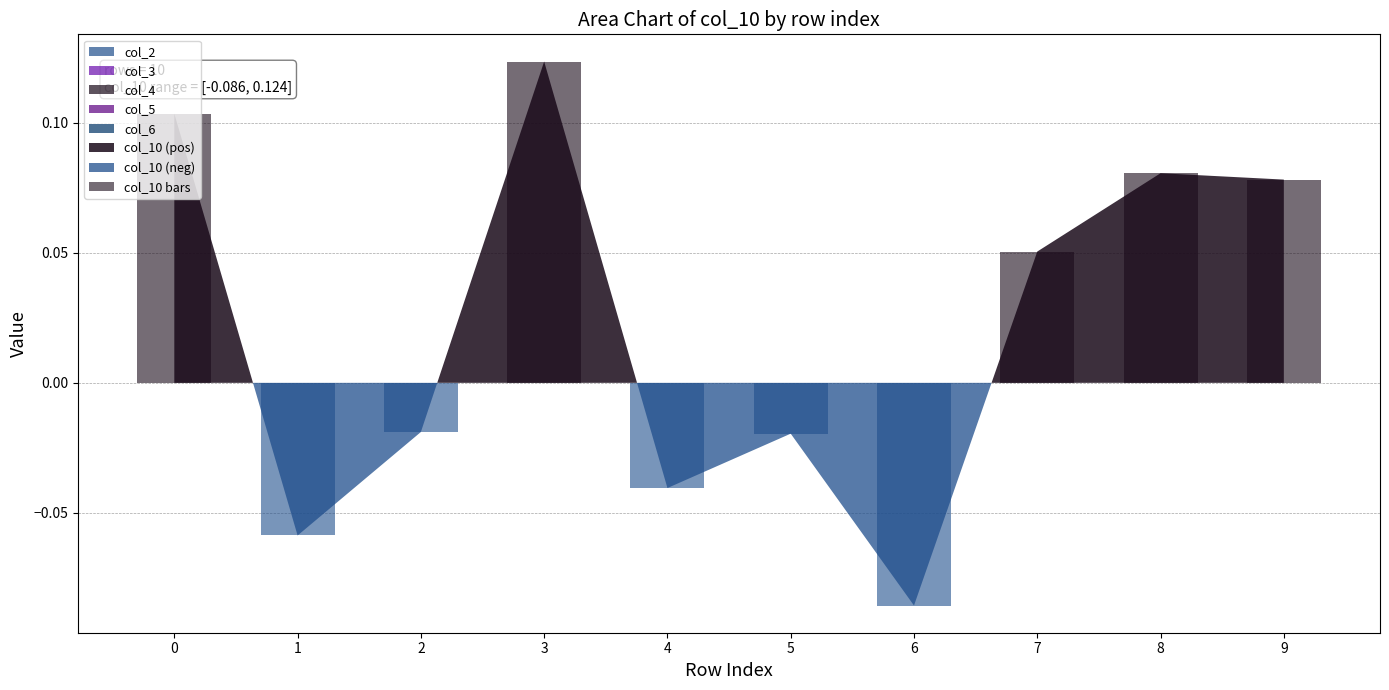

Which label corresponds to the smallest value in the chart?

6